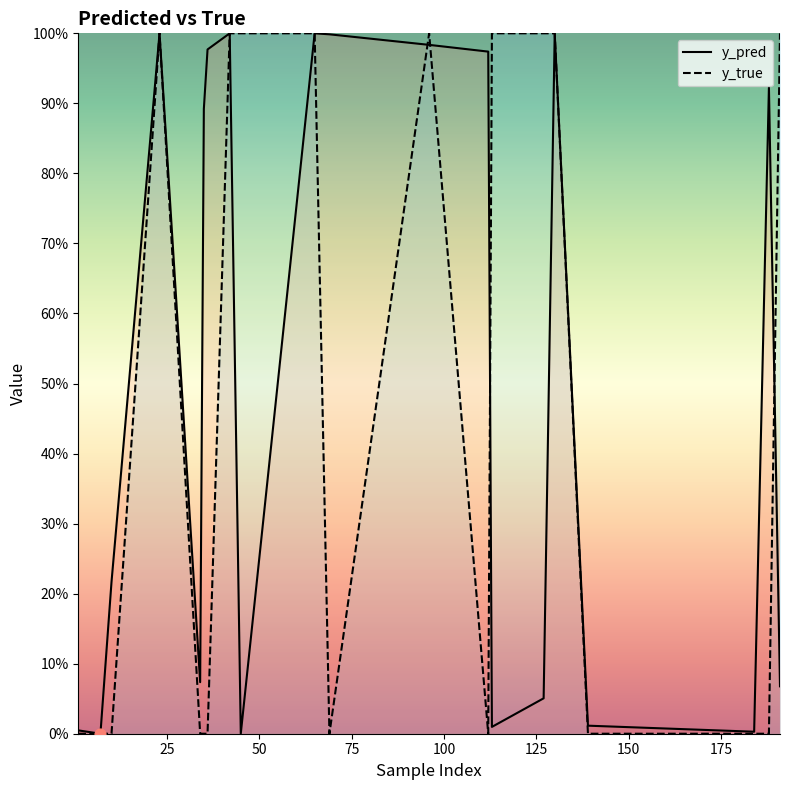

Which series reaches the minimum Y coordinate?

y_true